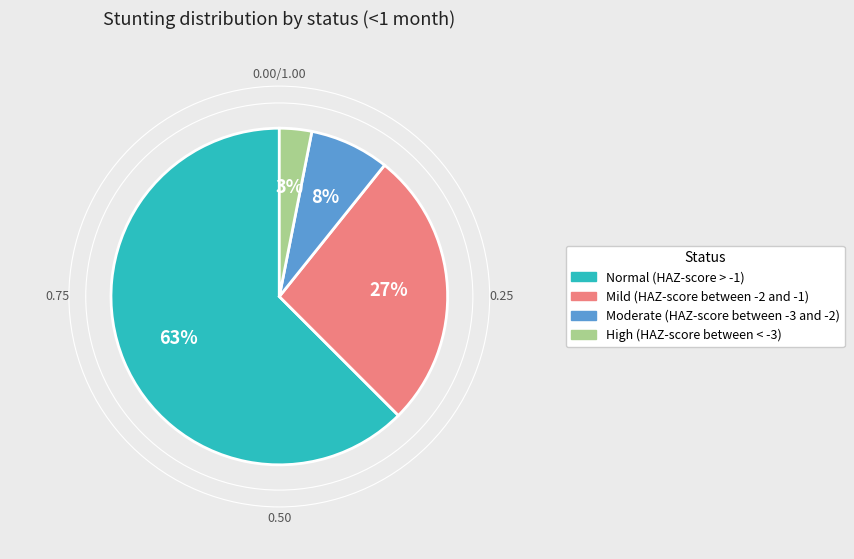

Which slice is the largest?

Normal (HAZ-score > -1)